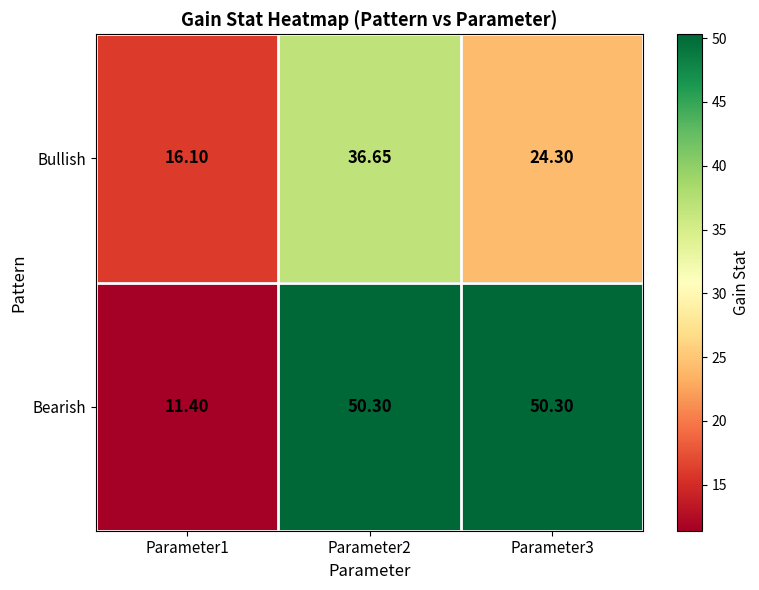

Which series has the widest spread of values?

Bearish